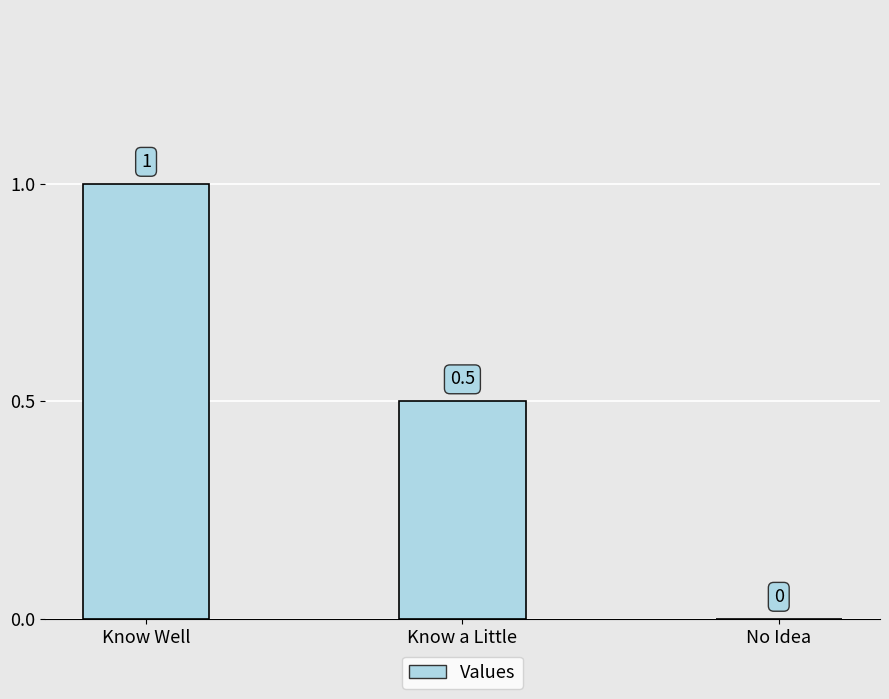

How many positive values are there?

2